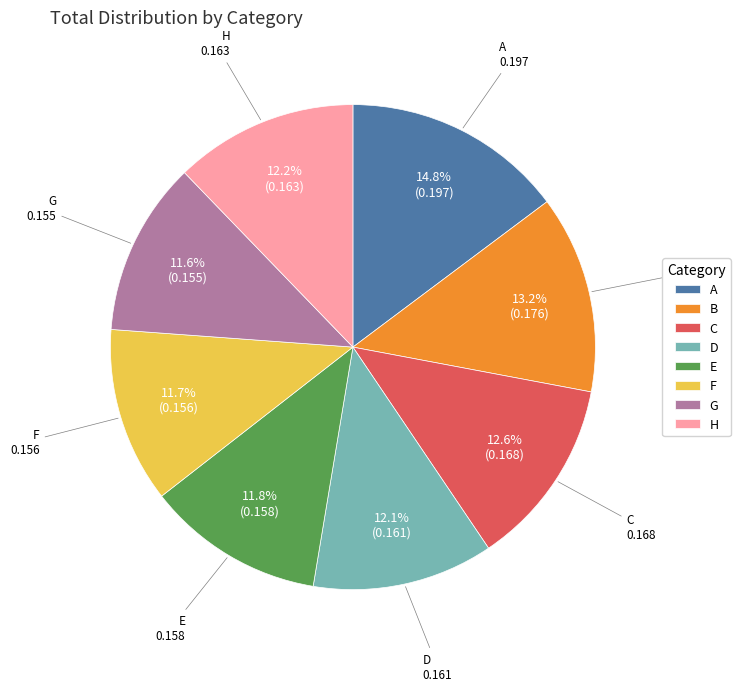

Does F represent more than half of the total?

No